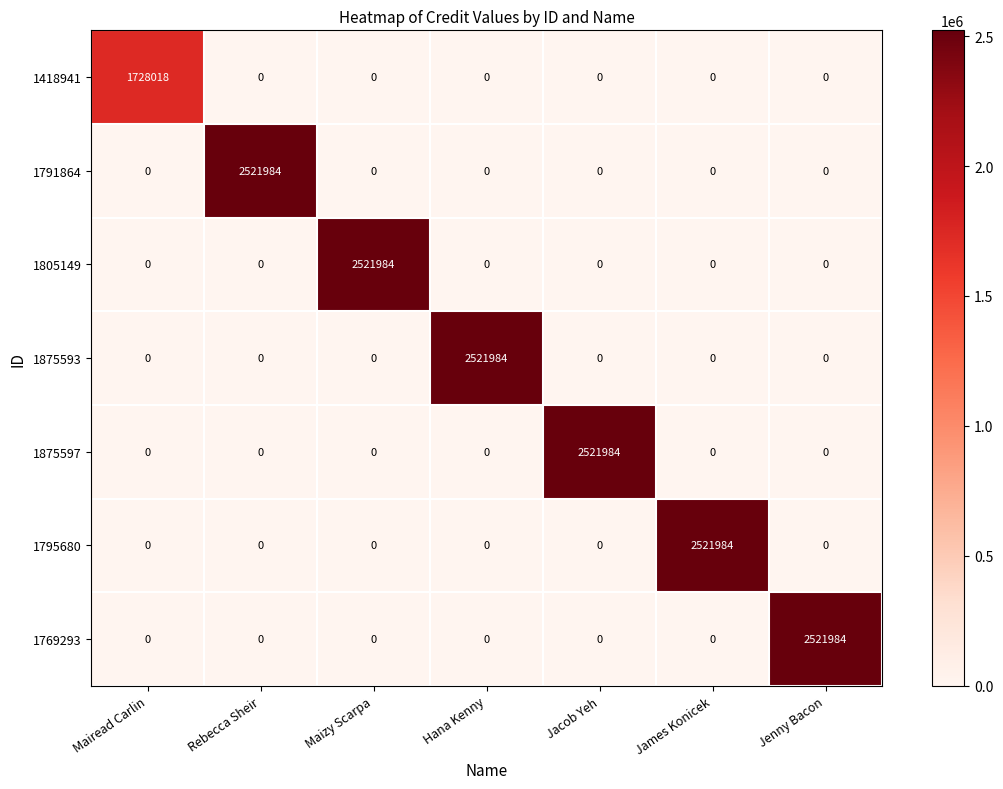

What is the maximum value shown in the chart?

2521984